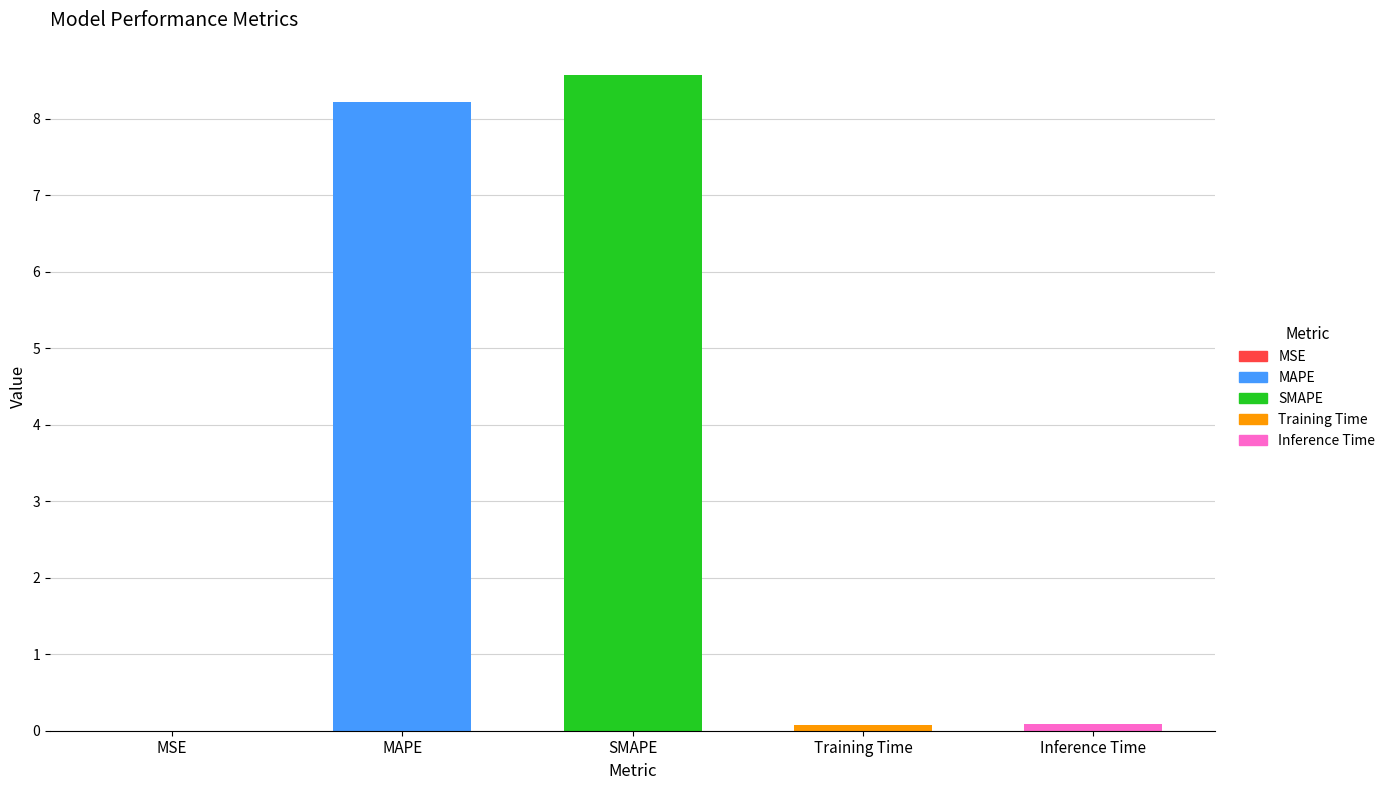

Does the chart contain stacked bars?

No